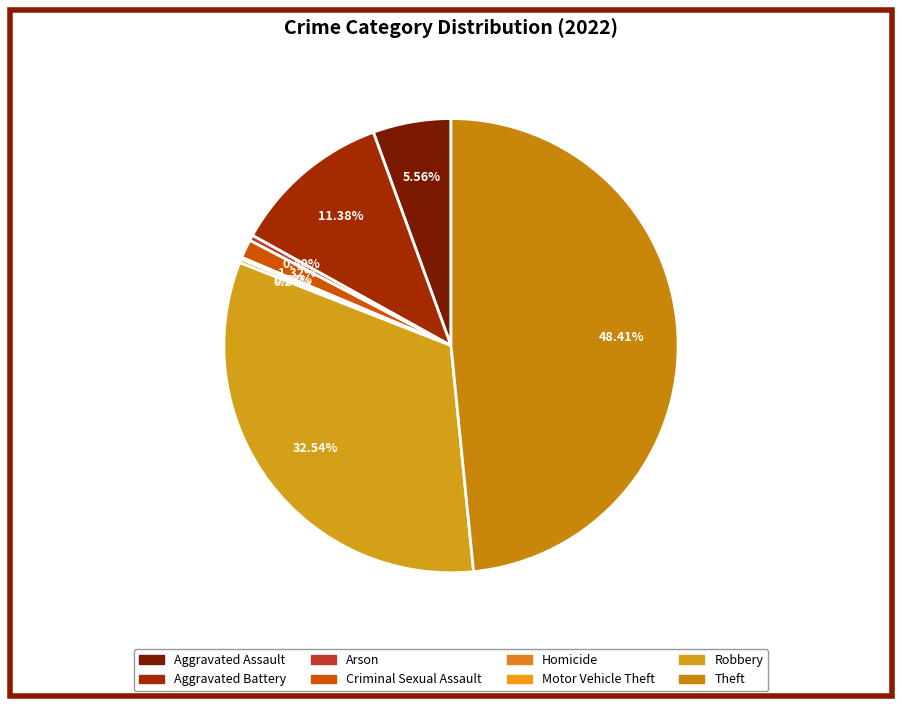

What is the smallest slice in the pie chart?

Homicide